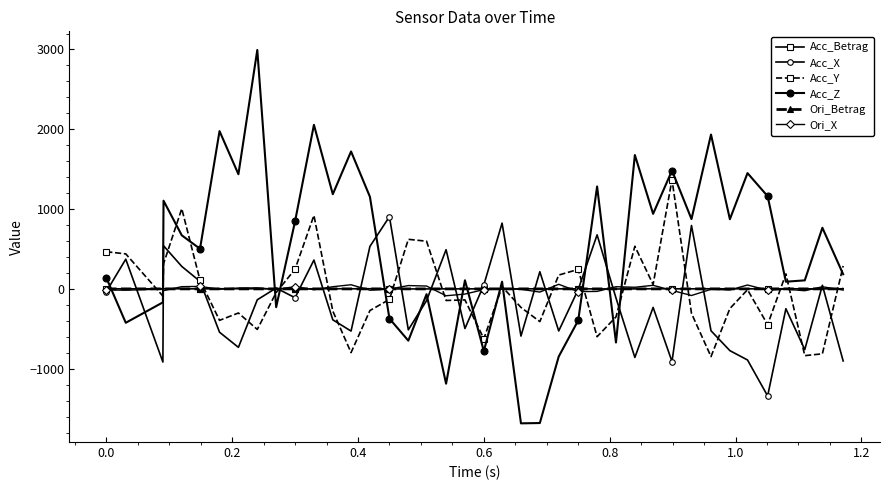

Does the chart have visible grid lines?

No